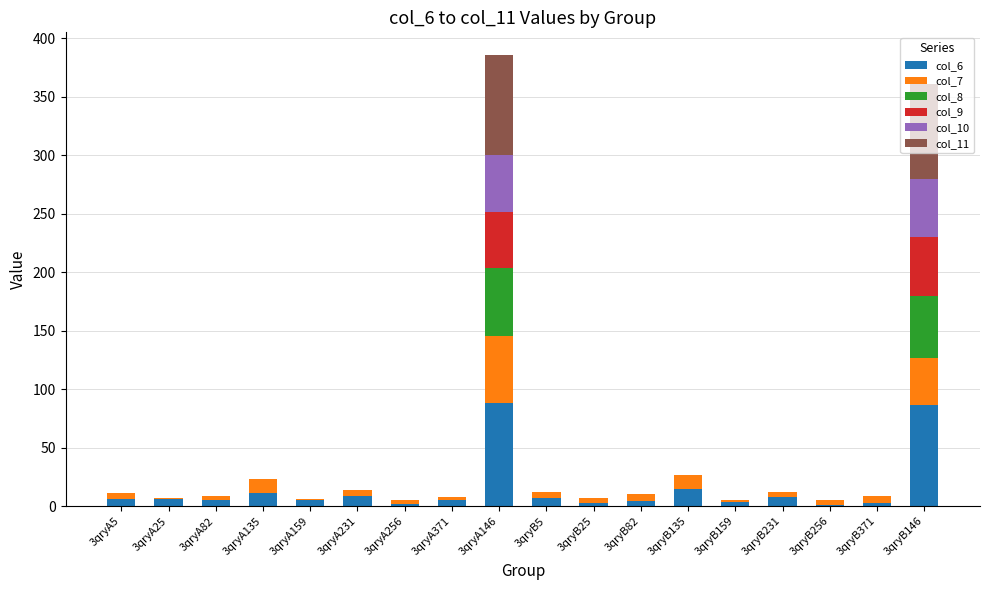

How many distinct data groups are displayed?

6